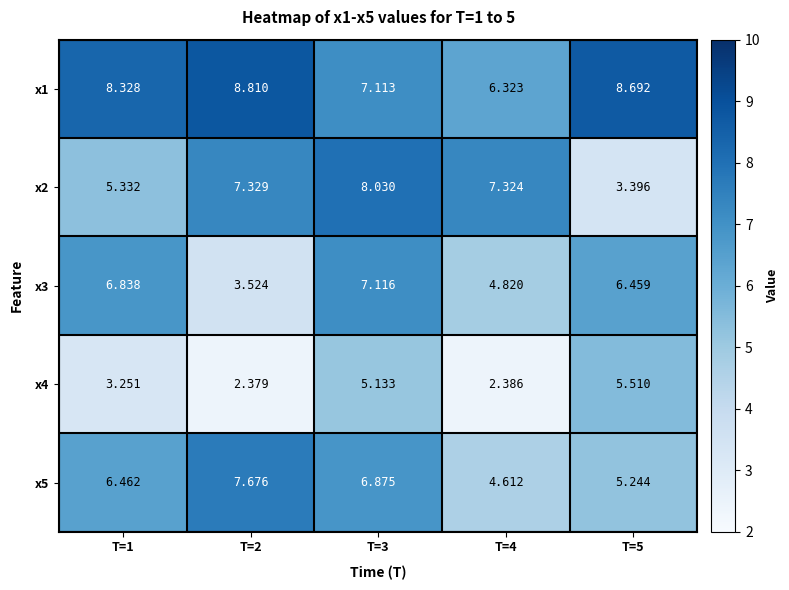

Is the value of x1 at T=1 greater than the value of x4 at T=2?

Yes